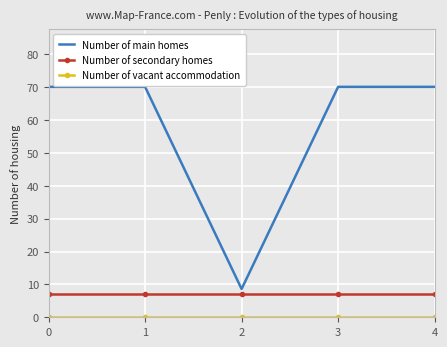

Which series has the largest total across all categories?

Number of main homes